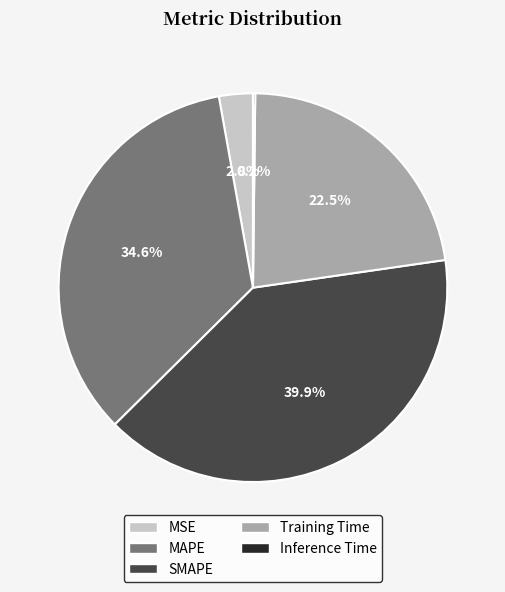

What is the largest slice in the pie chart?

SMAPE